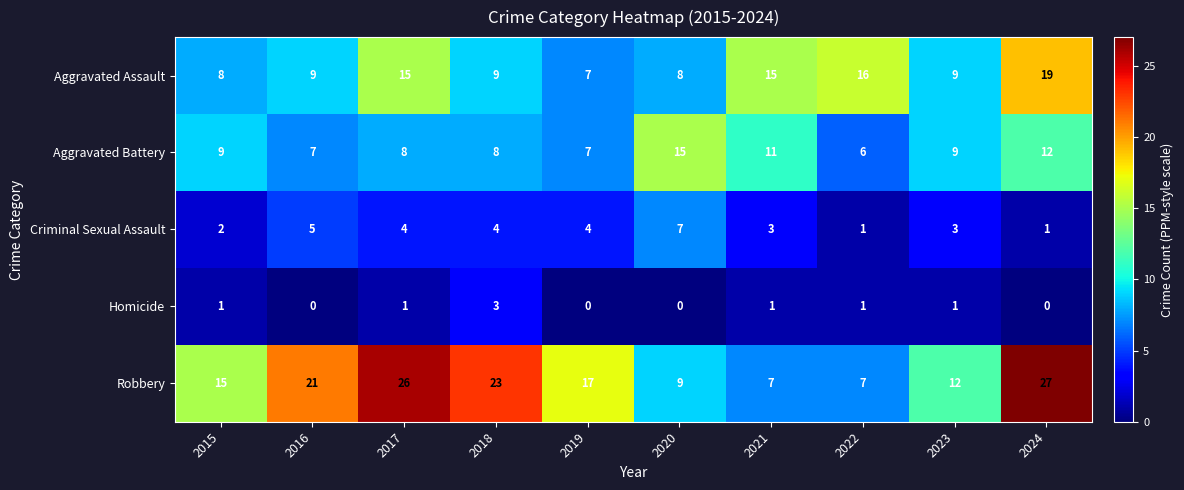

At 2020, list the series in order from largest to smallest.

Aggravated Battery, Robbery, Aggravated Assault, Criminal Sexual Assault, Homicide